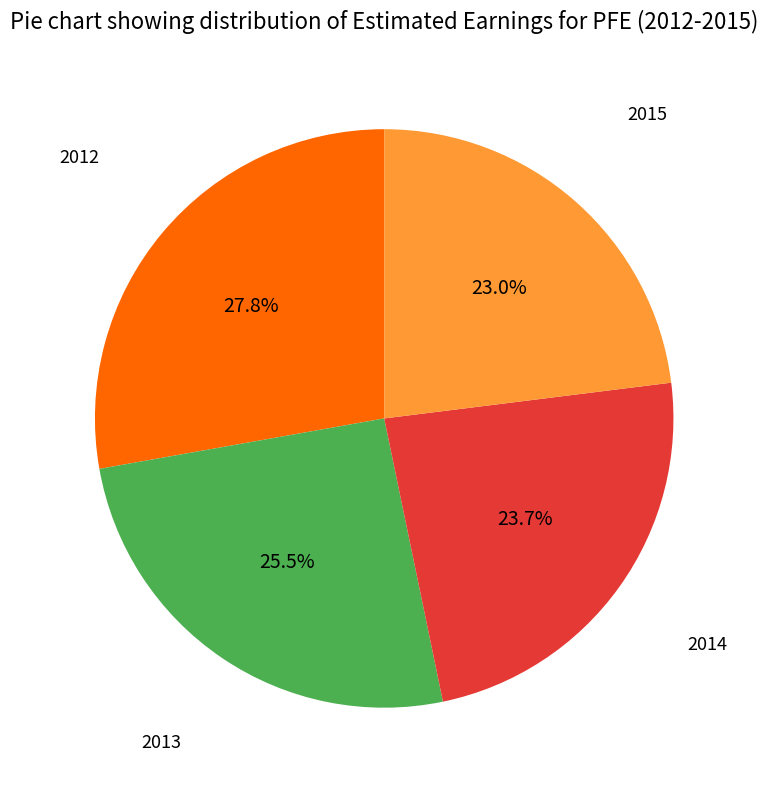

Is there any slice that represents more than half of the pie?

No